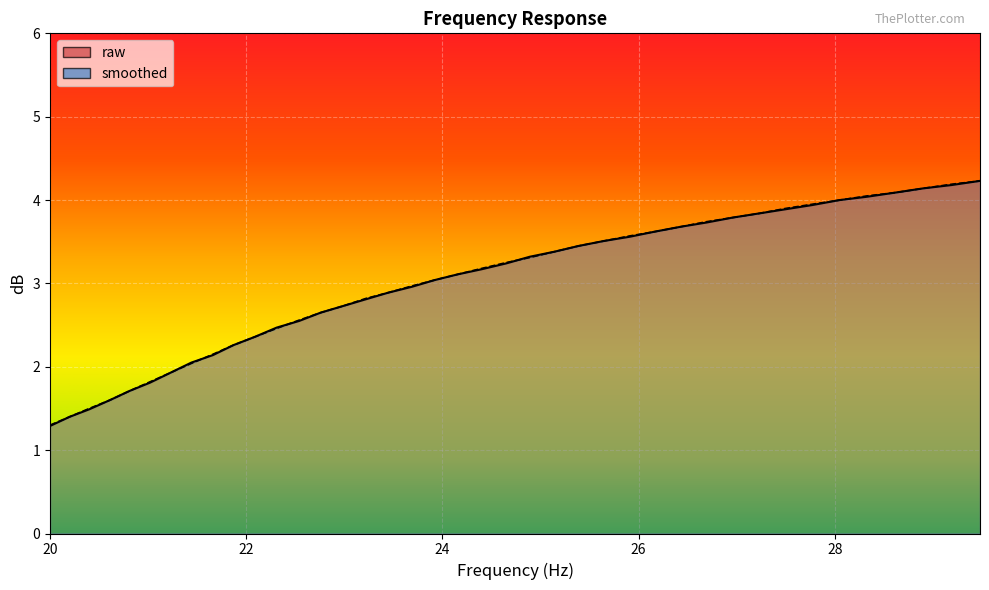

At which category is the sum across all series the highest?

29.48